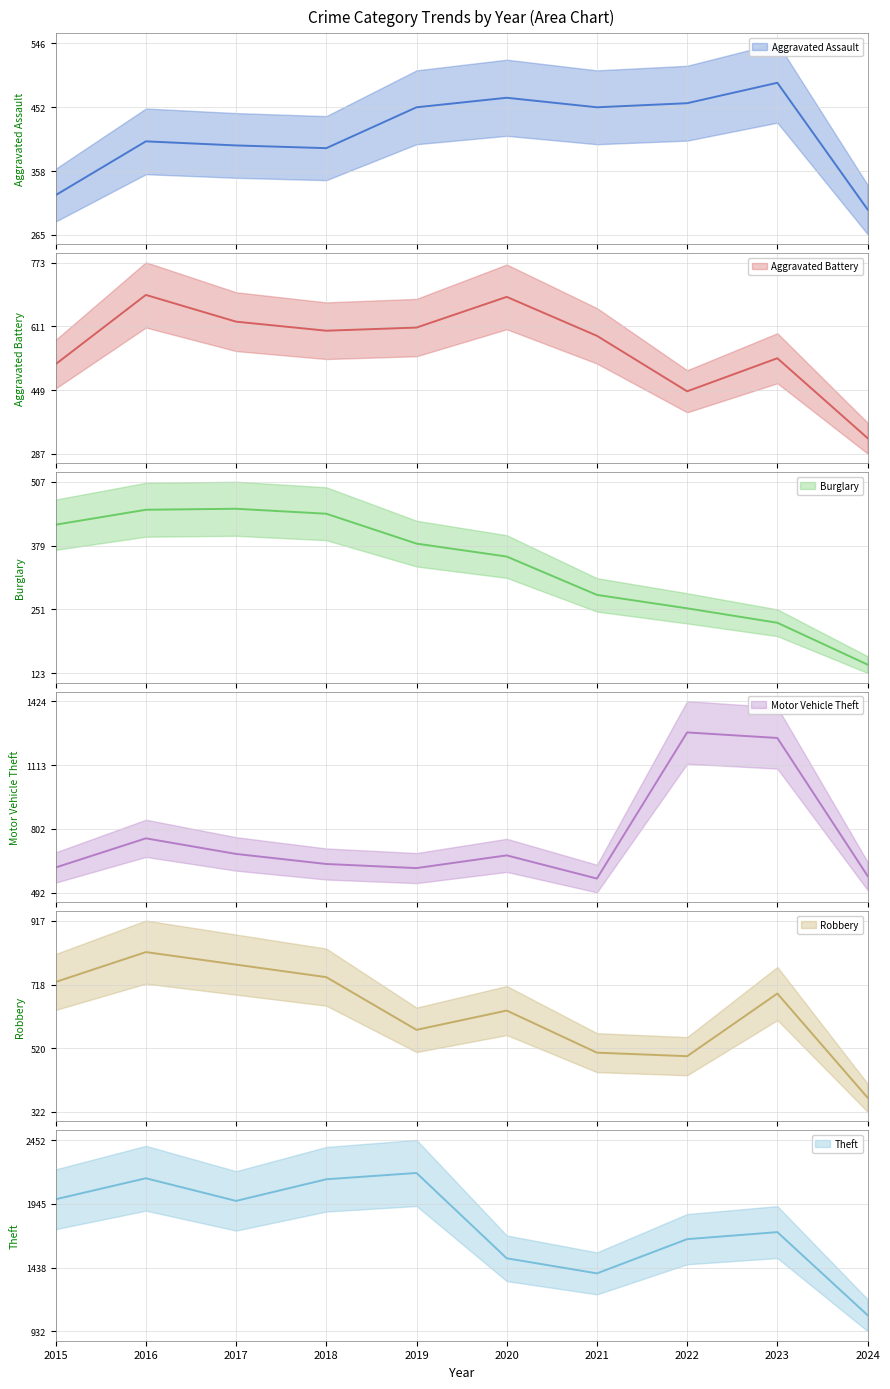

Reading left to right, transcribe all the data shown in this chart.

Aggravated Assault: 2015=323	2016=402	2017=396	2018=392	2019=452	2020=466	2021=452	2022=458	2023=488	2024=302
Aggravated Battery: 2015=515	2016=691	2017=623	2018=600	2019=608	2020=686	2021=587	2022=446	2023=530	2024=327
Burglary: 2015=421	2016=451	2017=453	2018=443	2019=383	2020=357	2021=280	2022=253	2023=224	2024=140
Motor Vehicle Theft: 2015=614	2016=756	2017=680	2018=631	2019=611	2020=673	2021=560	2022=1272	2023=1245	2024=573
Robbery: 2015=726	2016=819	2017=780	2018=741	2019=577	2020=637	2021=506	2022=495	2023=690	2024=366
Theft: 2015=1981	2016=2148	2017=1968	2018=2140	2019=2190	2020=1512	2021=1392	2022=1664	2023=1720	2024=1060